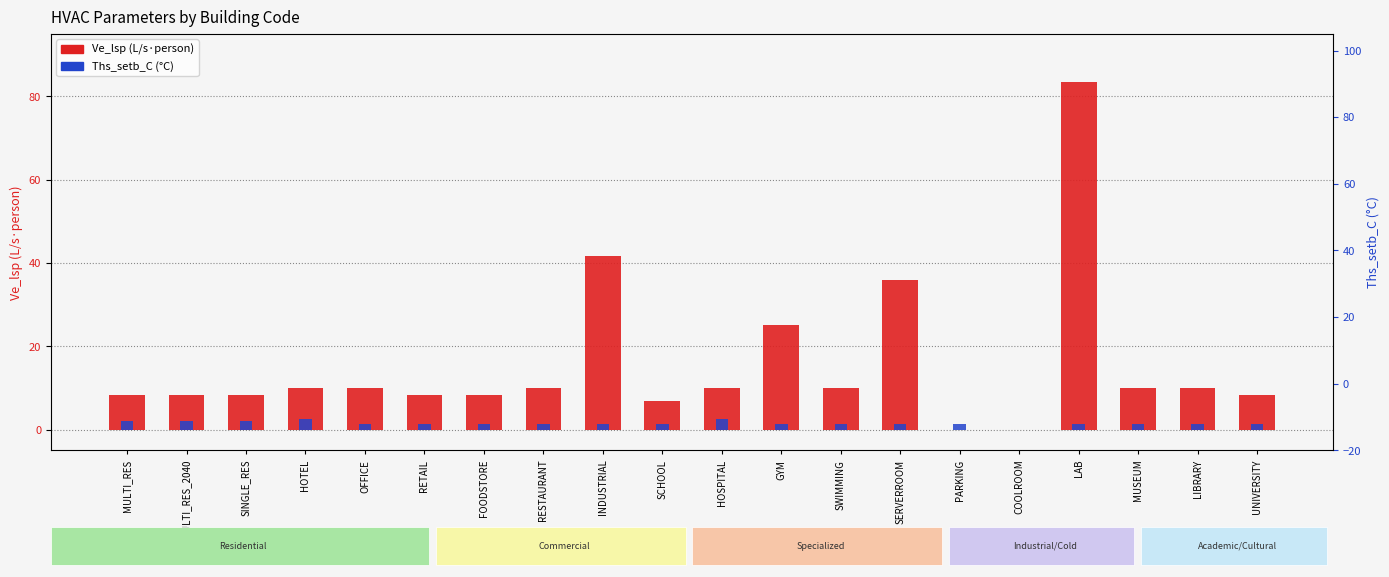

Which category has the lowest value across all series?

PARKING